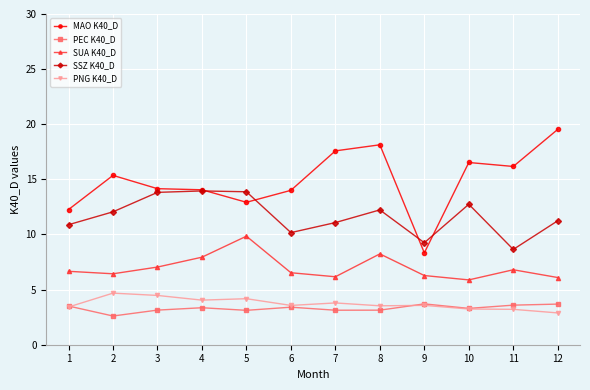

Is the value of SUA K40_D at 8 greater than the value of PNG K40_D at 2?

Yes